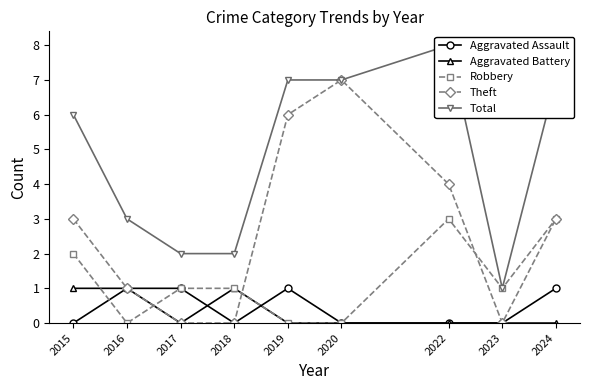

True or false: Total and Robbery cross at least once.

False